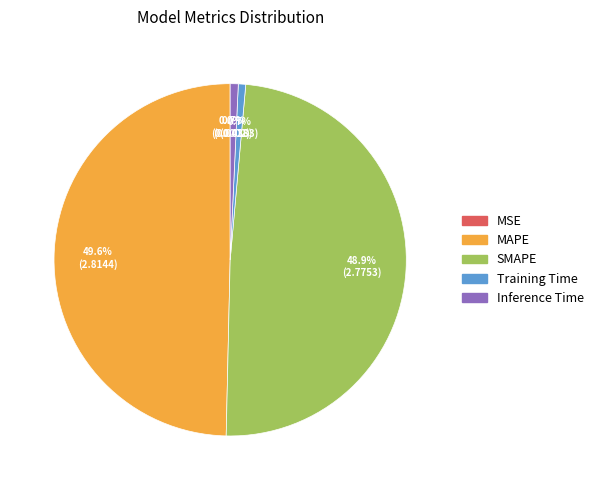

What percentage is NOT represented by Training Time?

99.3%